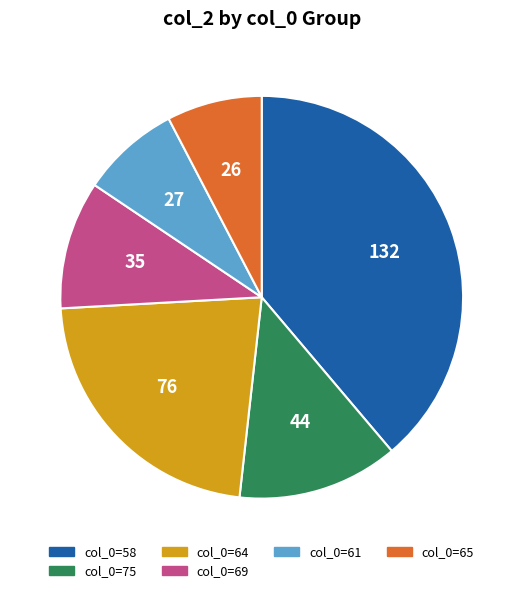

Approximately how many times larger is the value at col_0=58 compared to col_0=61?

4.9